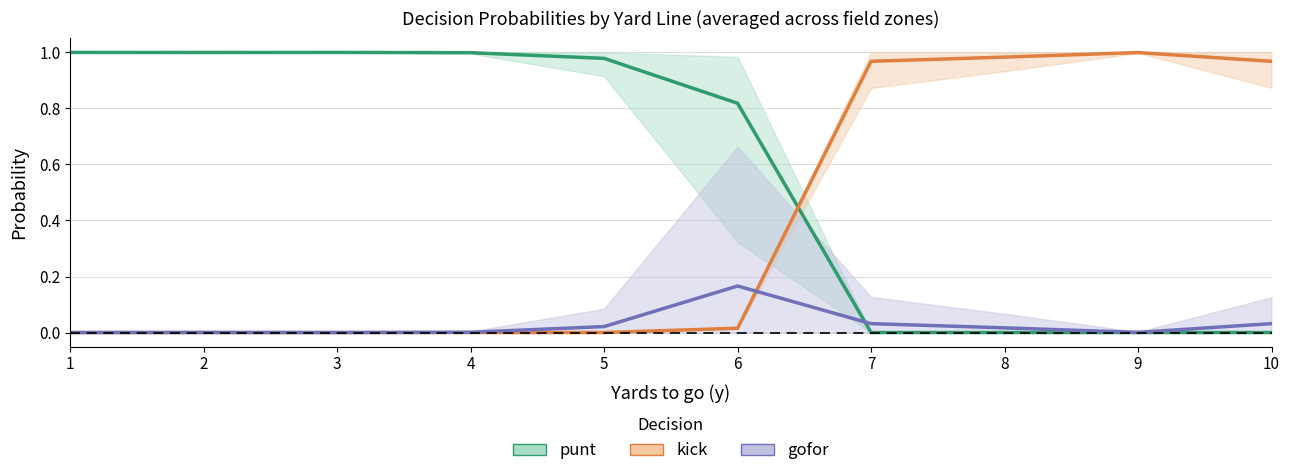

What is the difference between the maximum and minimum values in the kick series?

1.0